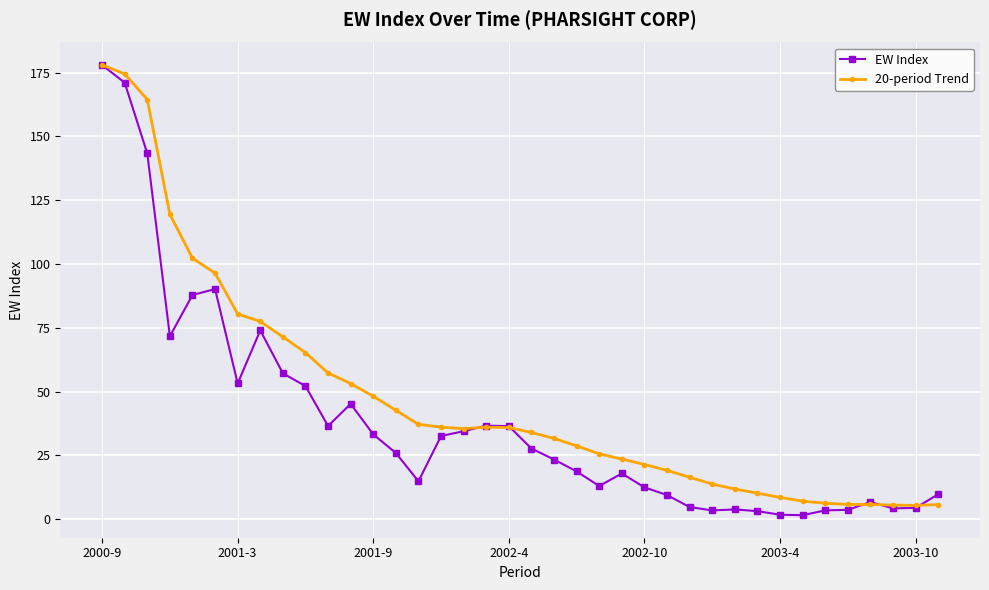

What is the value of the 20-period Trend point at the 26th from the left?

19.1